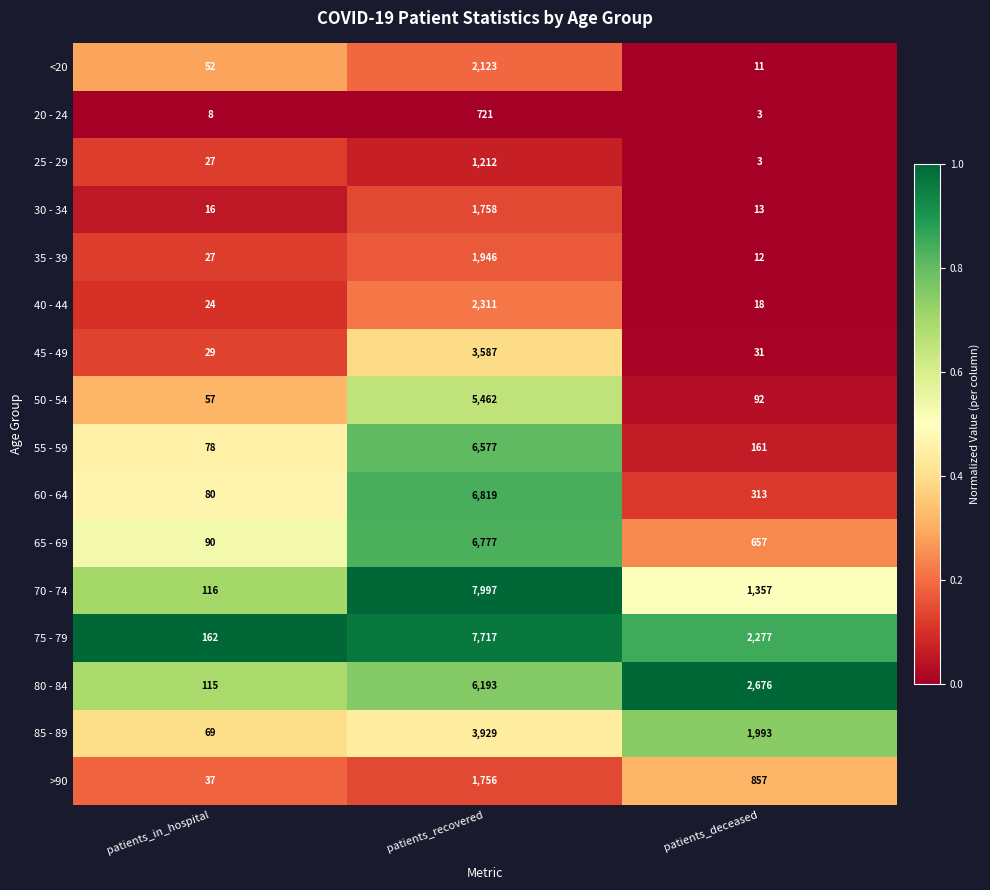

Rank the series by their maximum value, from lowest to highest.

20 - 24, 25 - 29, >90, 30 - 34, 35 - 39, <20, 40 - 44, 45 - 49, 85 - 89, 50 - 54, 80 - 84, 55 - 59, 65 - 69, 60 - 64, 75 - 79, 70 - 74